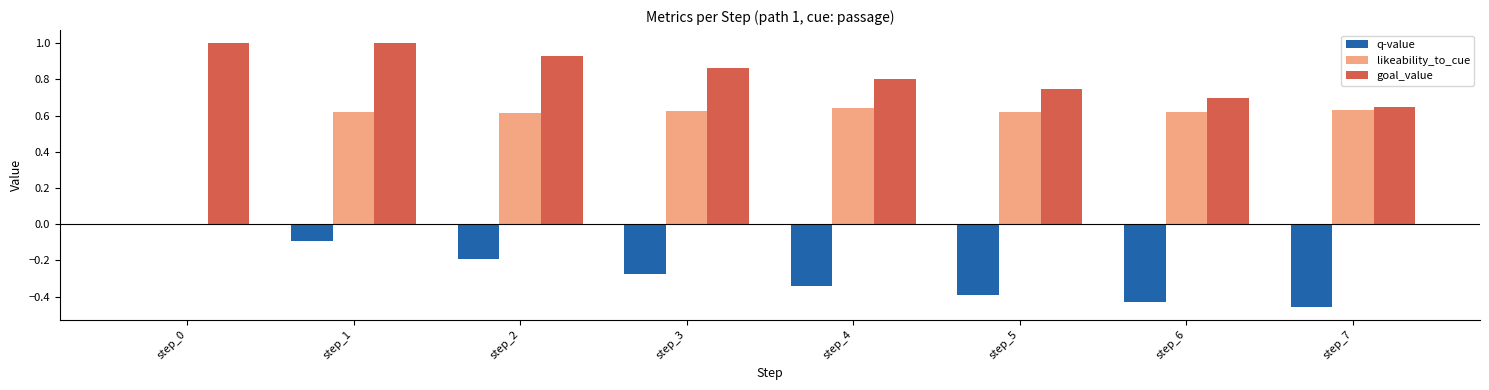

True or false: q-value has a value of -0.2 at step_2.

True